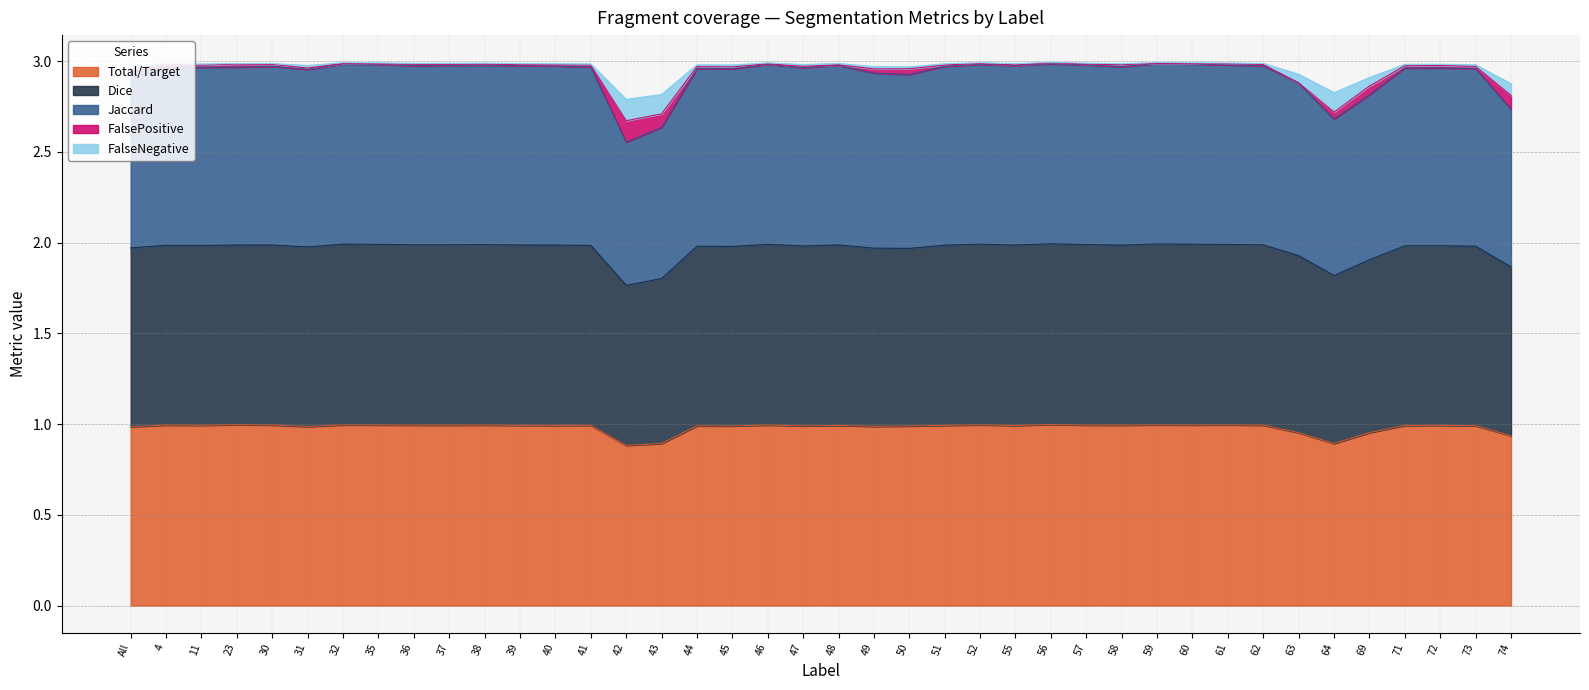

Which label corresponds to the smallest value in the chart?

42